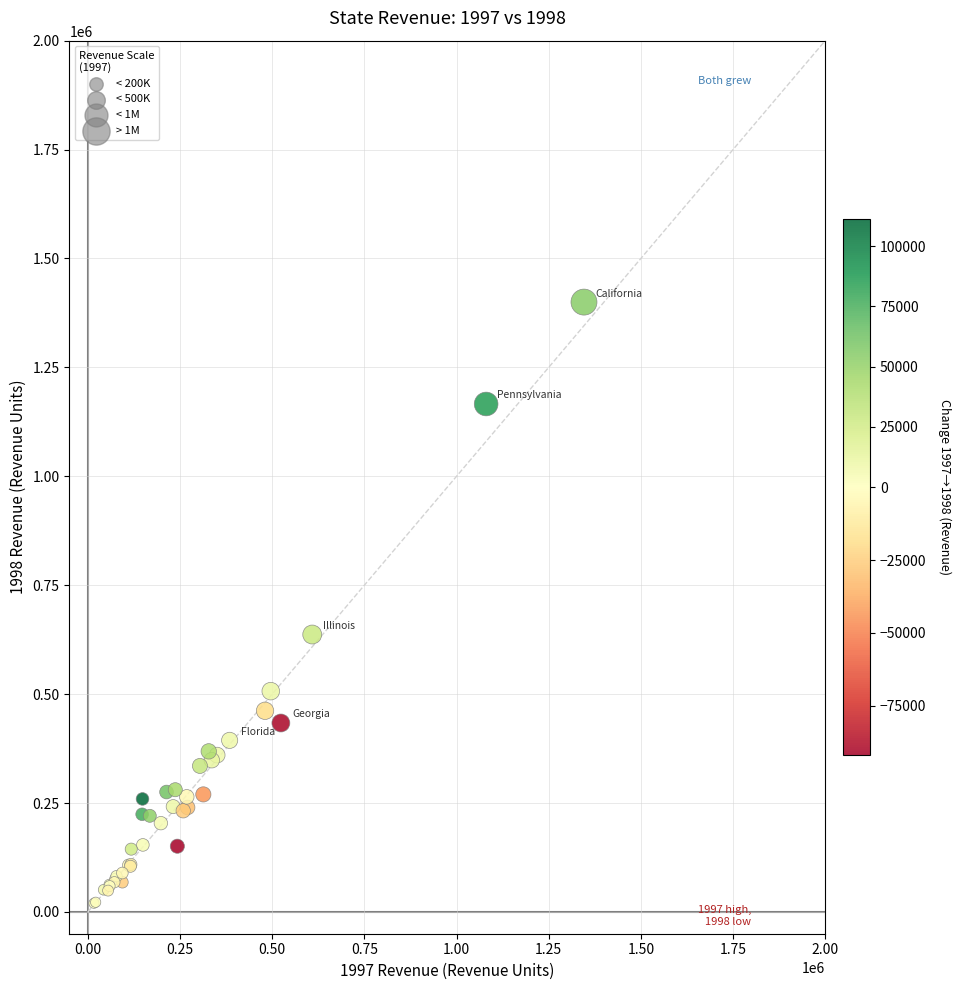

What Y value in the scatter plot is closest to 709917?

636825.1